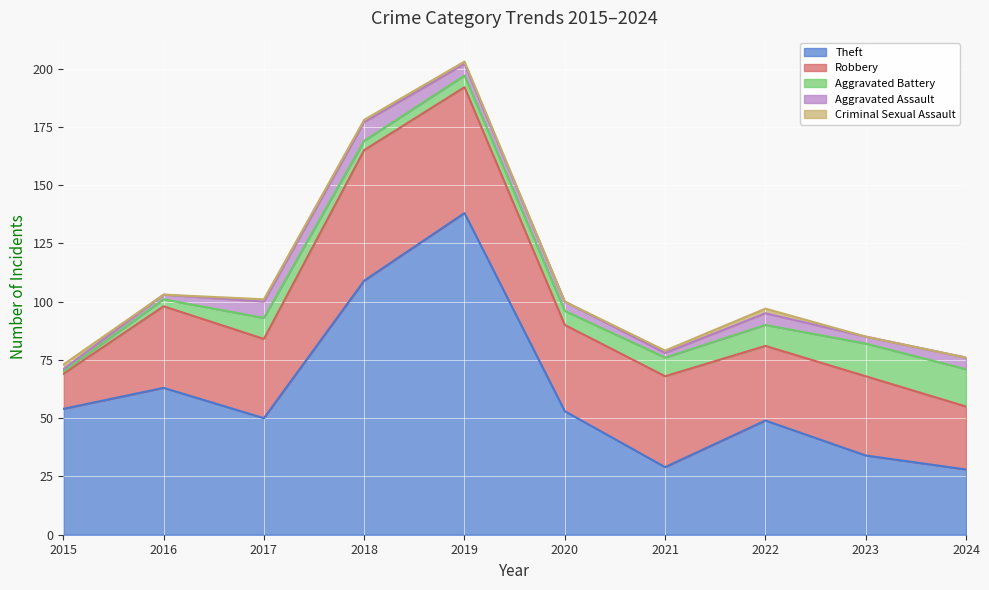

What are all the series names shown in the legend?

Theft, Robbery, Aggravated Battery, Aggravated Assault, Criminal Sexual Assault